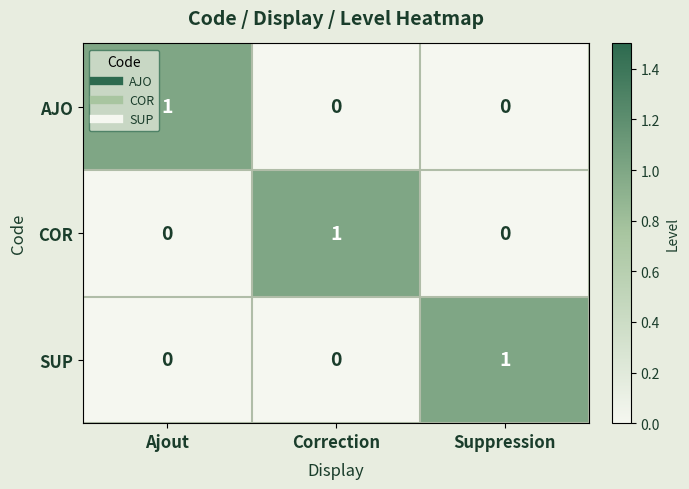

What is the total value across all series at Ajout?

1